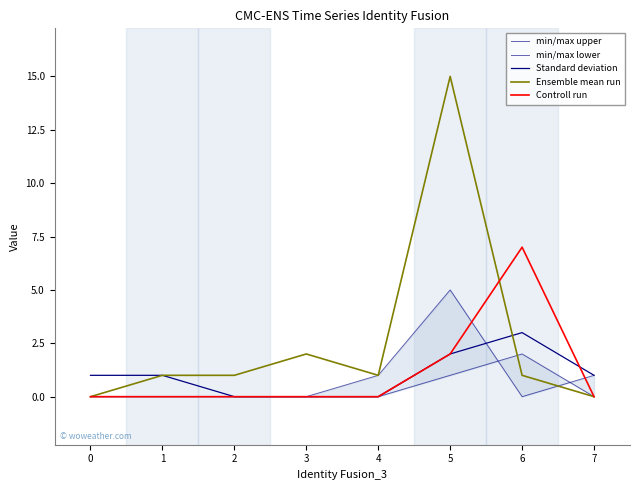

Is it true that Controll run equals 0 at 7?

True